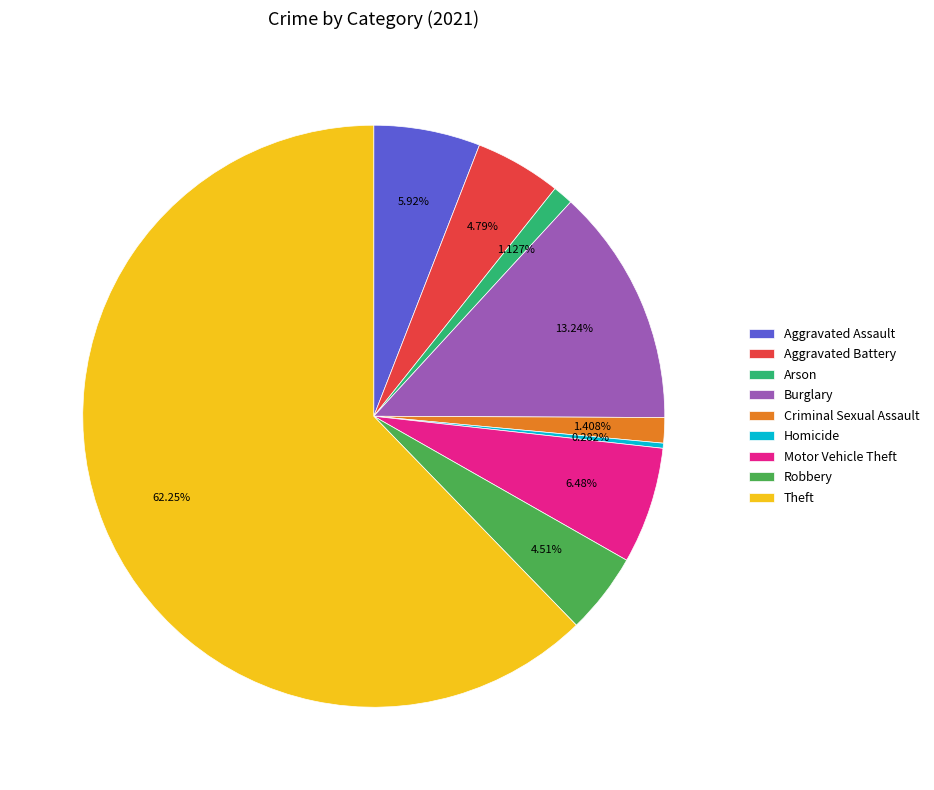

Which slice is the smallest?

Homicide